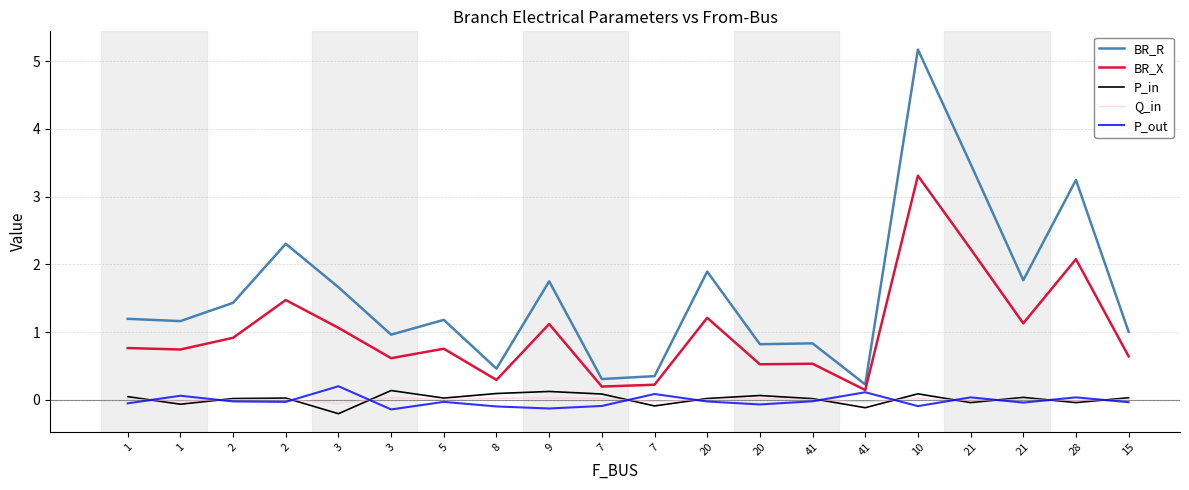

What is the difference between the second highest and minimum values in the P_in series?

0.3